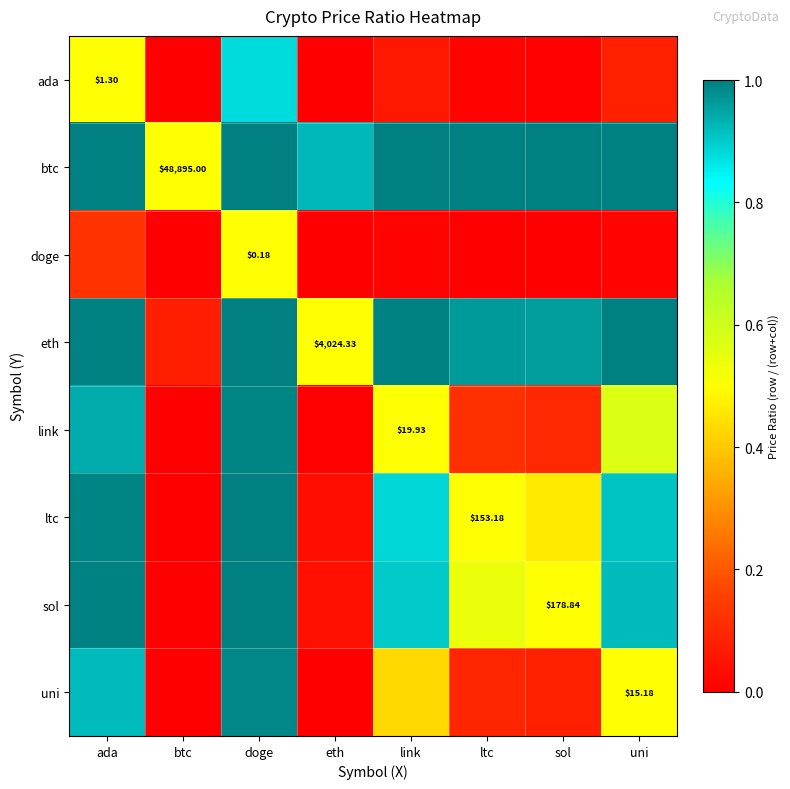

The value of doge at sol is 0.0. True or false?

True